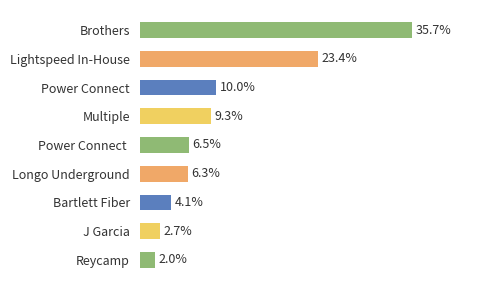

At which label is the value closest to 18?

Lightspeed In-House